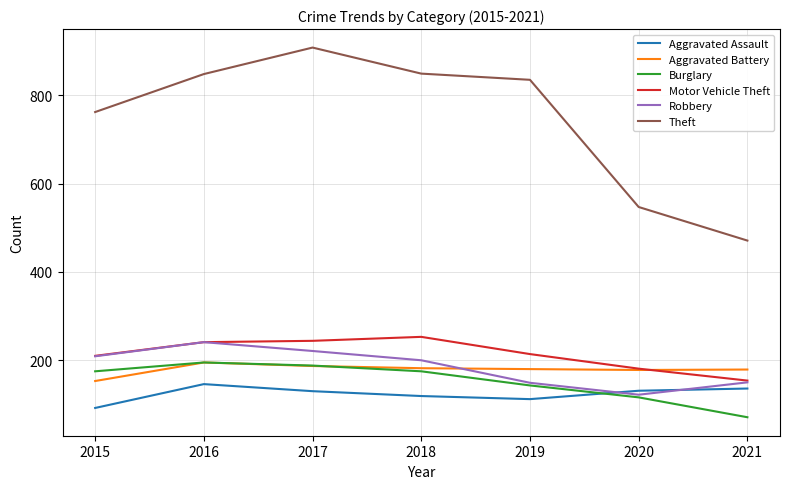

Count the number of data series in this chart.

6